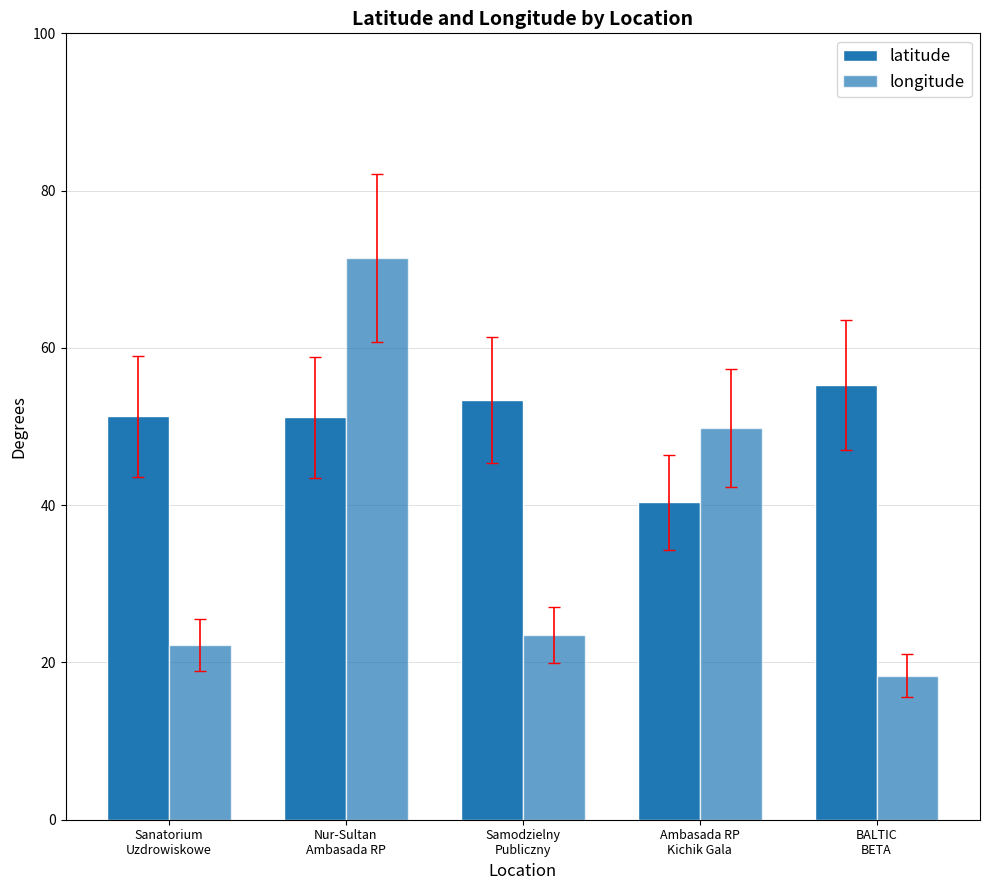

What is the greatest value displayed?

71.4